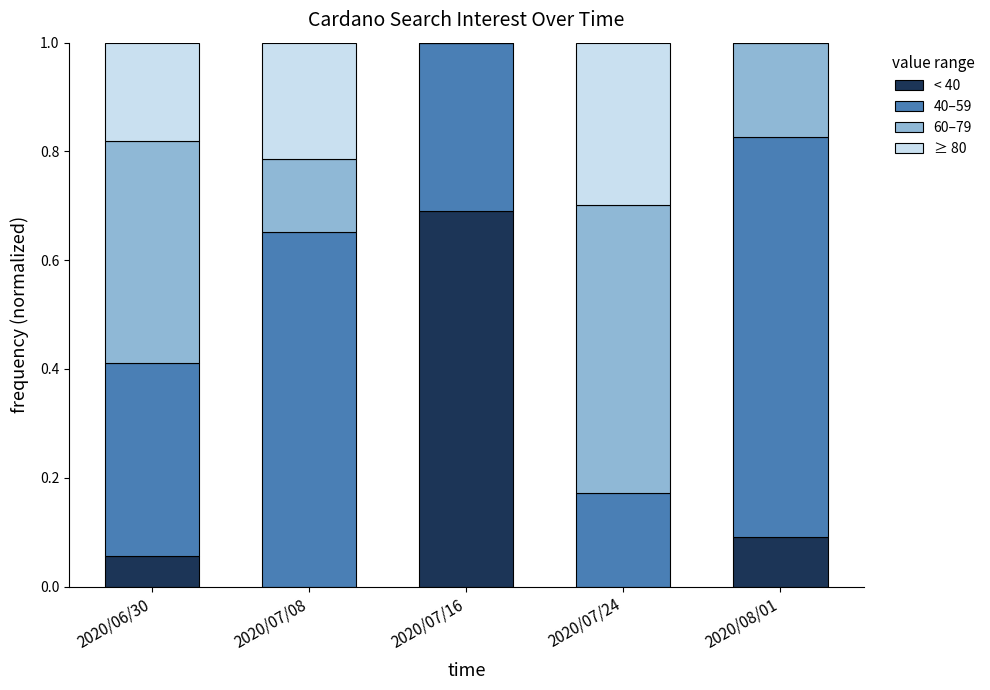

Is it true that < 40 equals 0.1 at 2020/06/30?

True